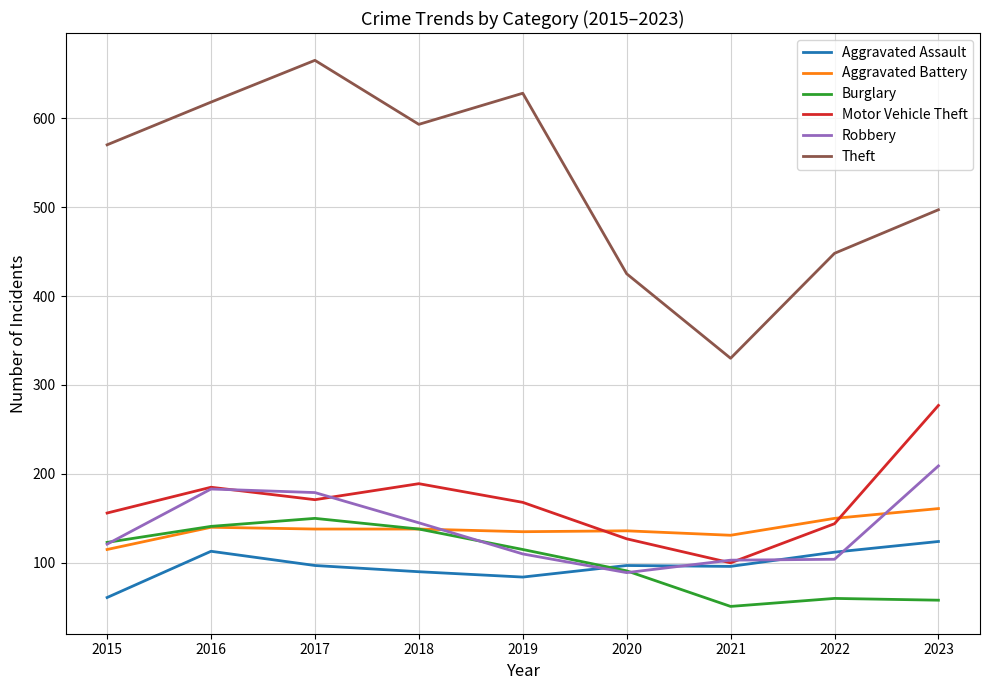

True or false: Theft and Motor Vehicle Theft intersect in this chart.

False